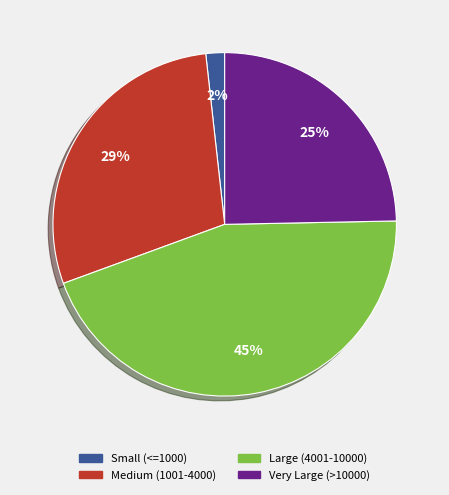

To the nearest percent, what is the difference between the largest and smallest slice percentages?

43%